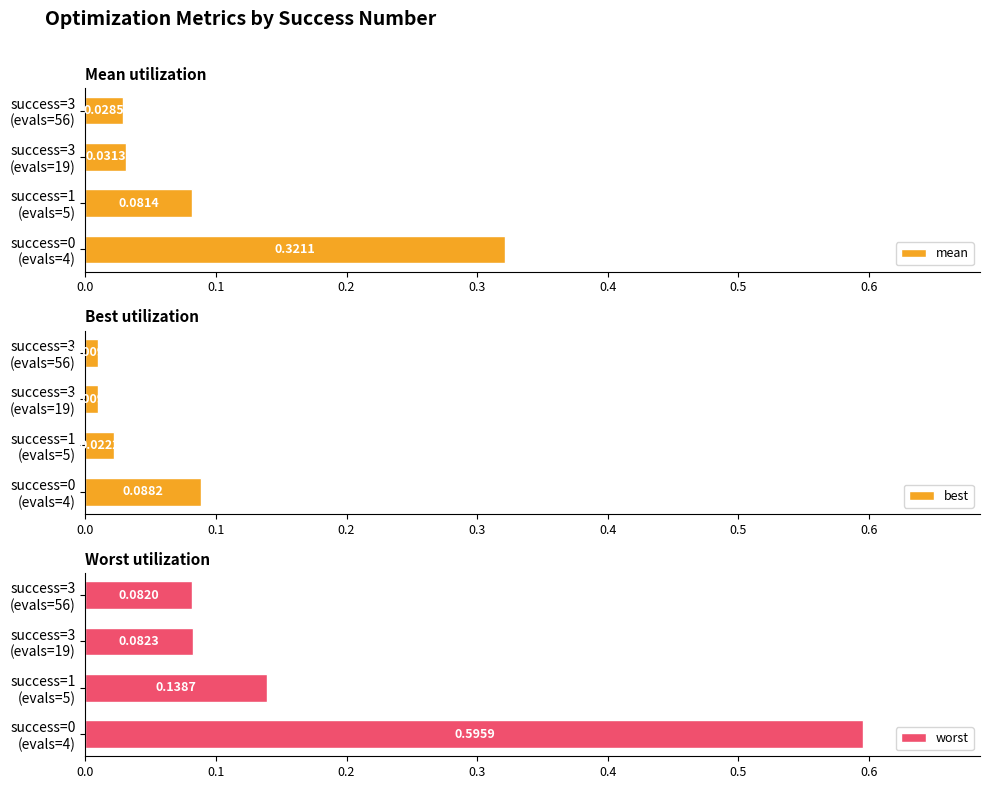

True or false: worst has a value of 0.6 at success=0 (evals=4).

True